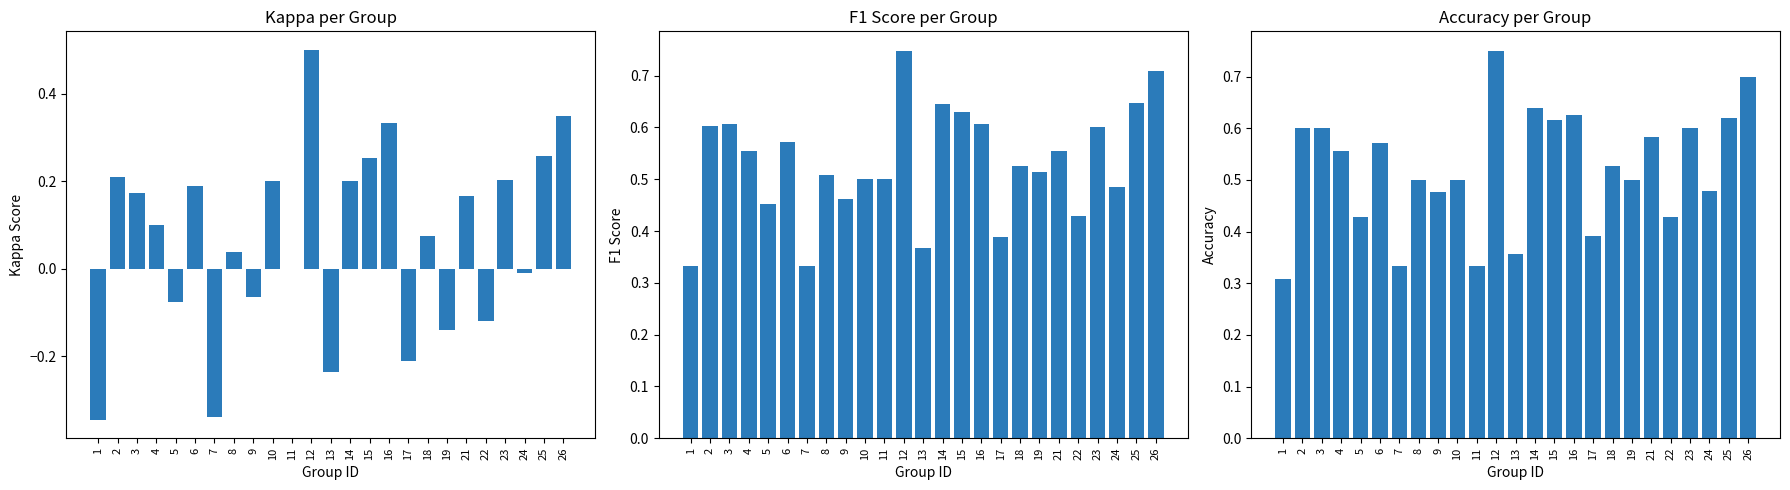

What is the average value of the kappa series?

0.1